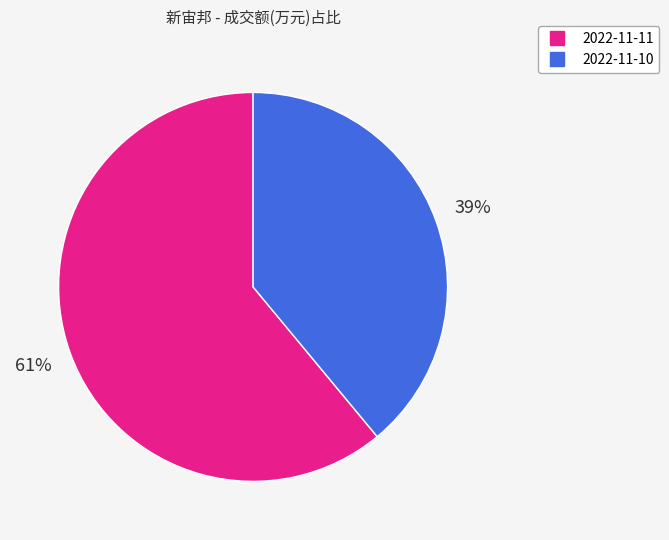

Which slice represents more than half of the pie?

2022-11-11